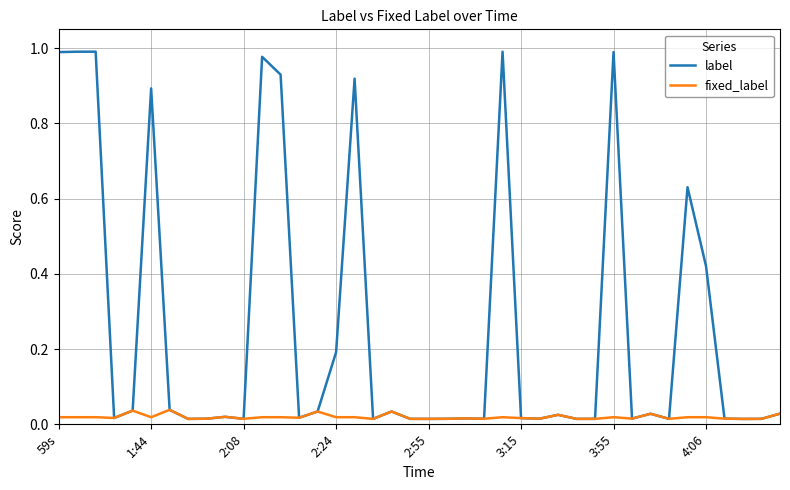

Which series has the largest total across all categories?

label